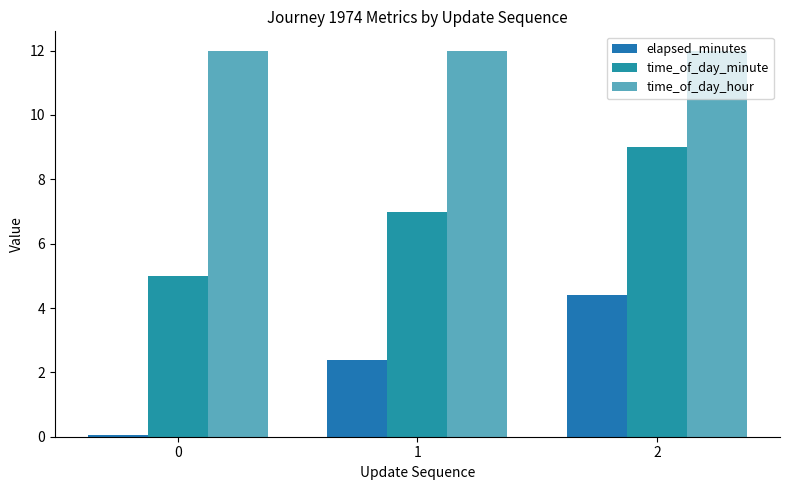

List the labels in order of time_of_day_hour value, smallest first.

0, 1, 2